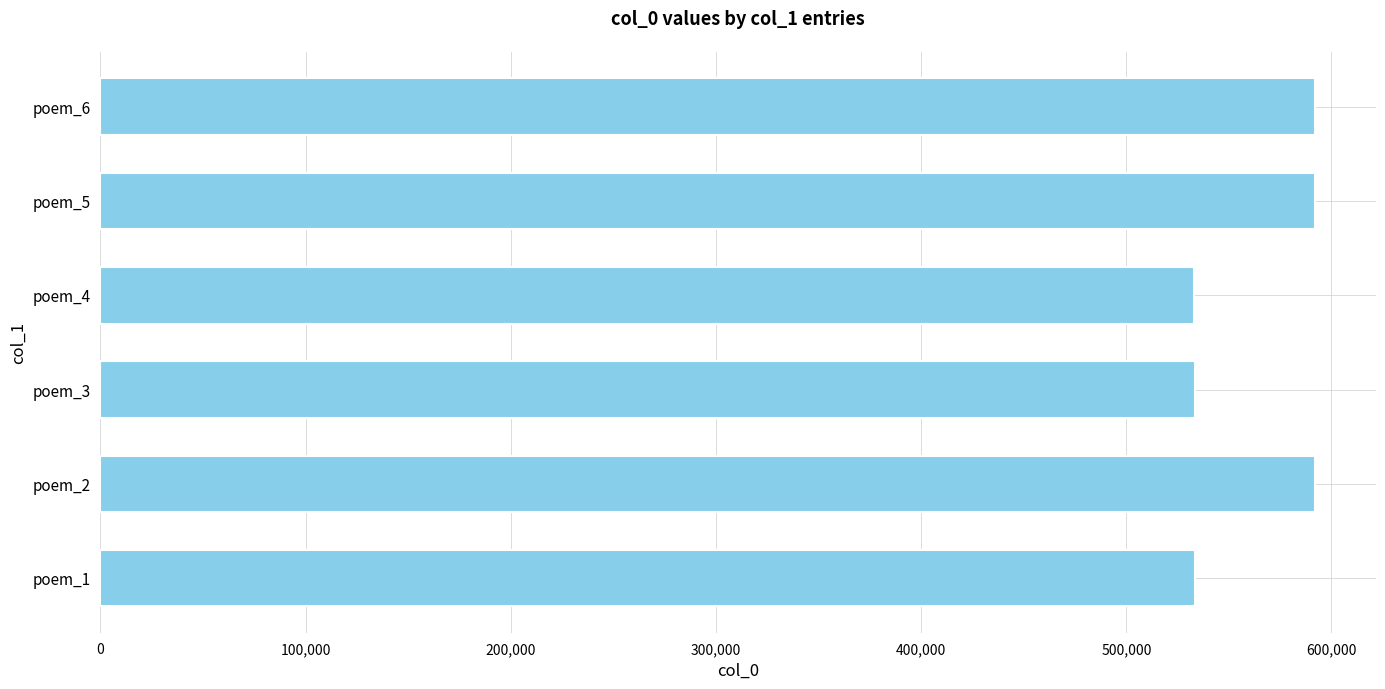

What is the maximum value shown in the chart?

592085